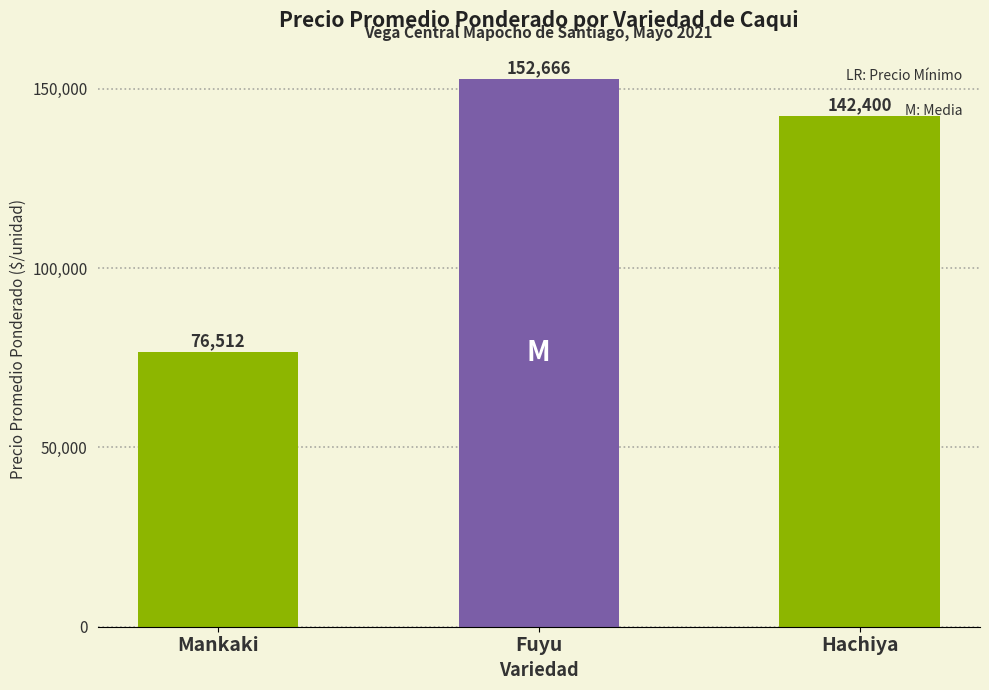

What is the maximum value shown in the chart?

152666